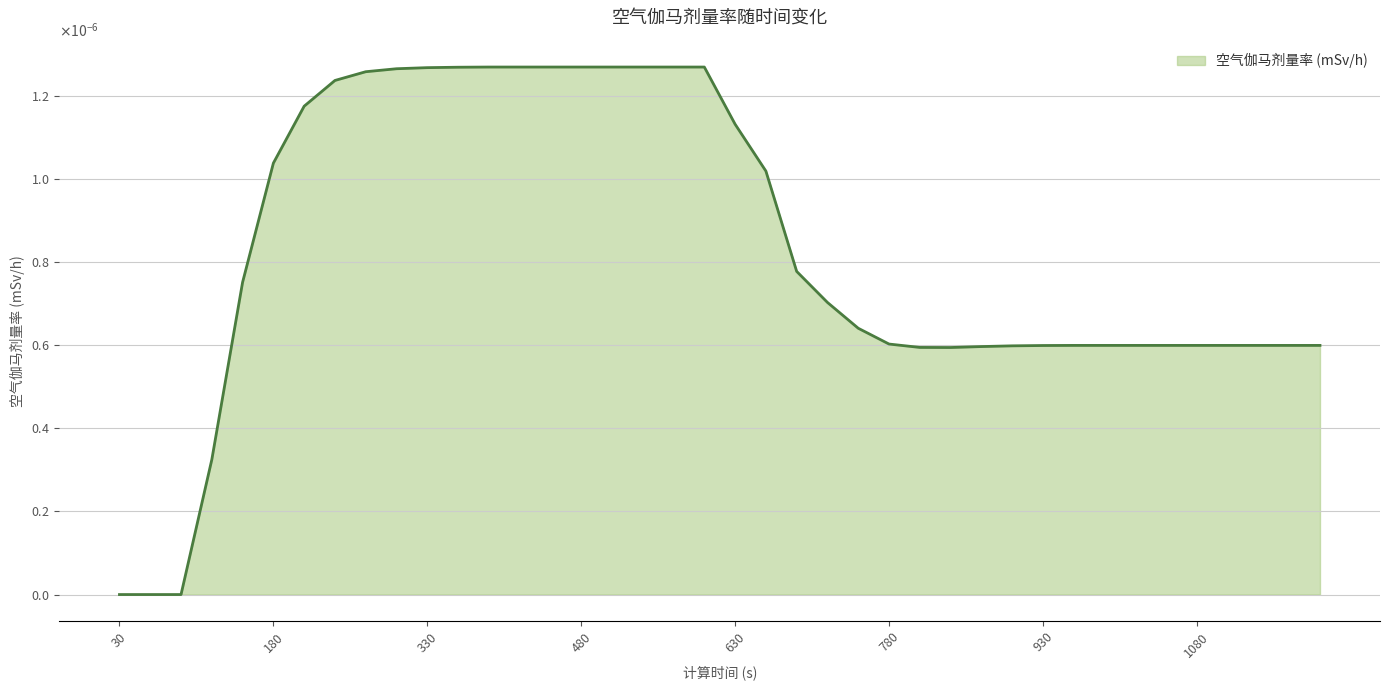

List the labels in order of value, smallest first.

30, 60, 90, 120, 840, 810, 870, 900, 930, 960, 990, 1020, 1050, 1080, 1110, 1140, 1170, 1200, 780, 750, 720, 150, 690, 660, 180, 630, 210, 240, 270, 300, 330, 360, 390, 420, 450, 480, 510, 540, 570, 600